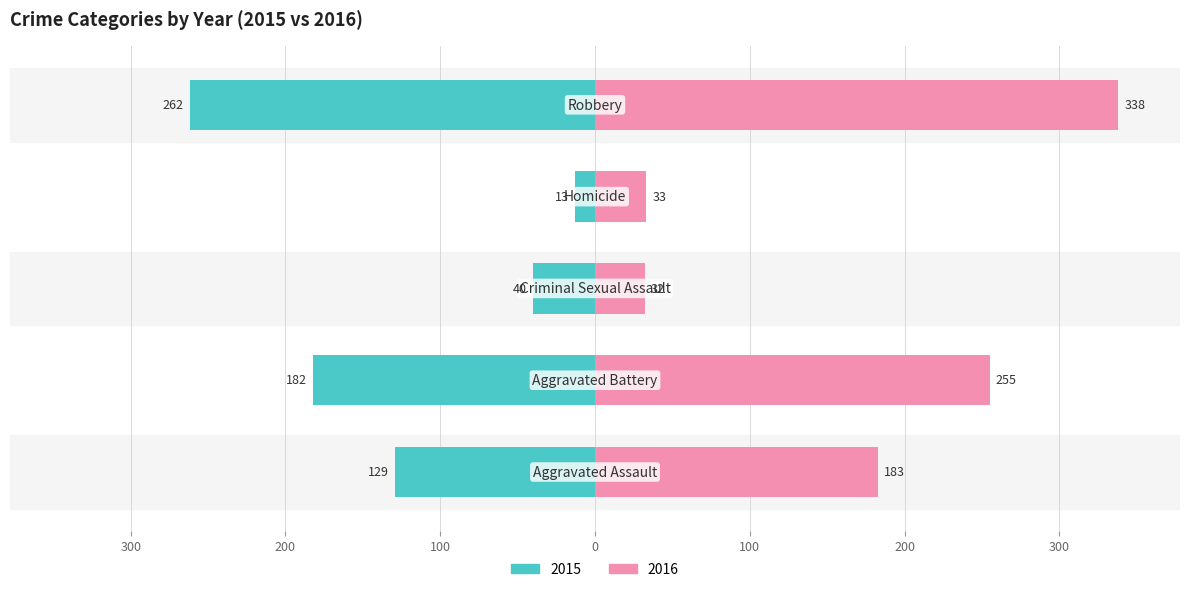

What is the minimum value shown in the chart?

13